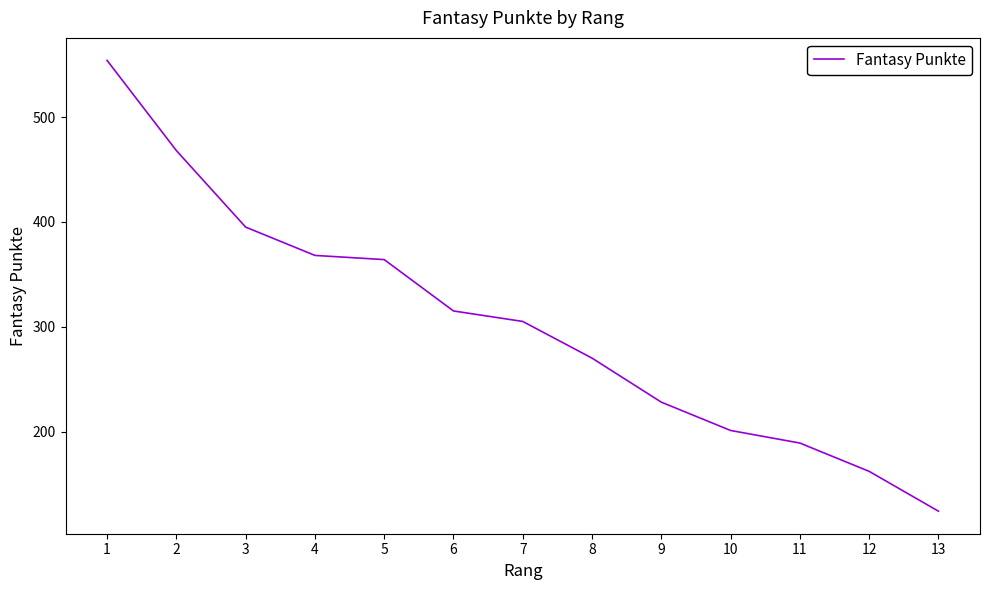

What is the approximate value at 9, to the nearest 5?

230